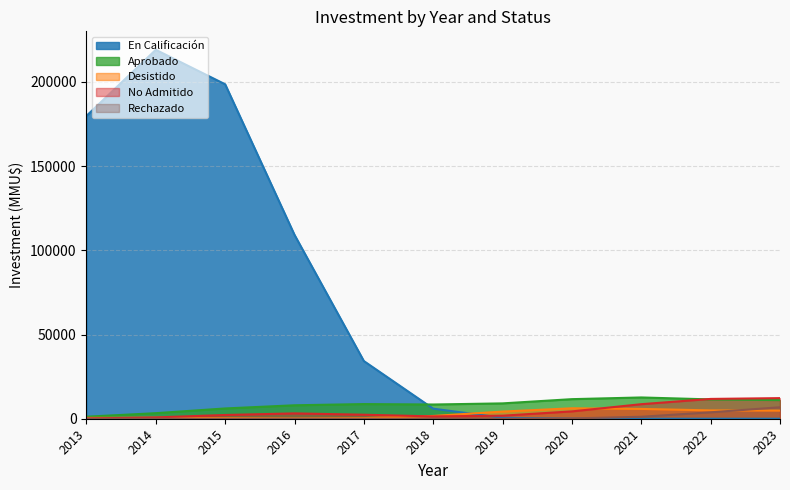

What is the highest value of the No Admitido series?

12231.4